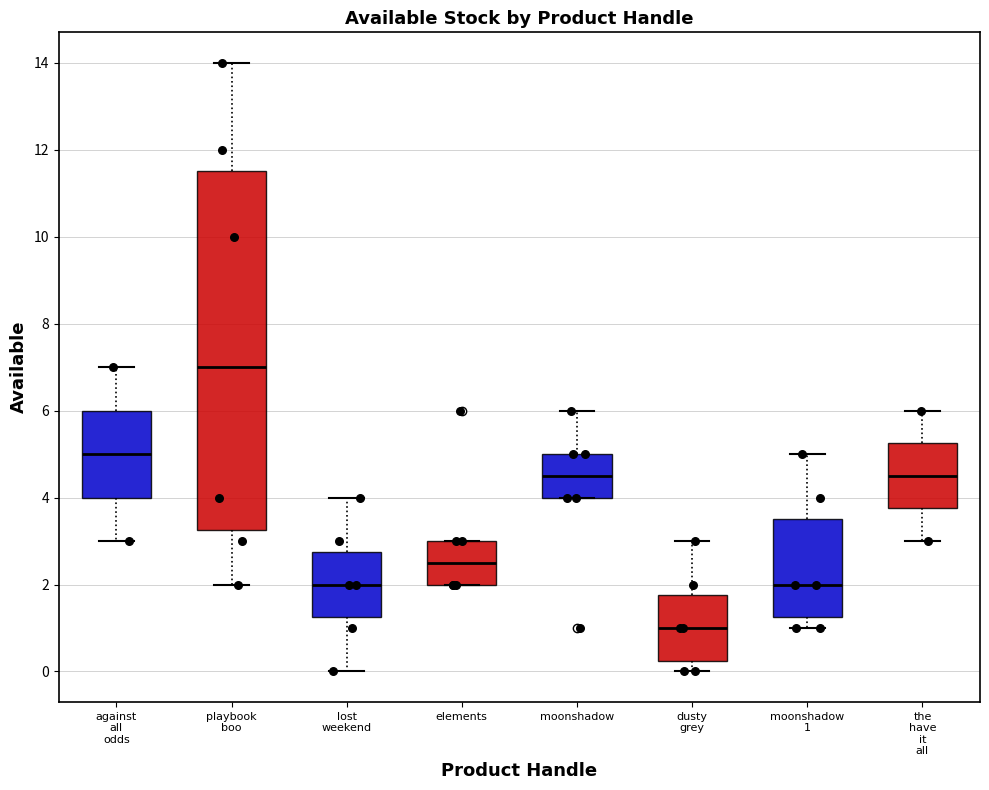

Which box's median line is the lowest?

dusty grey